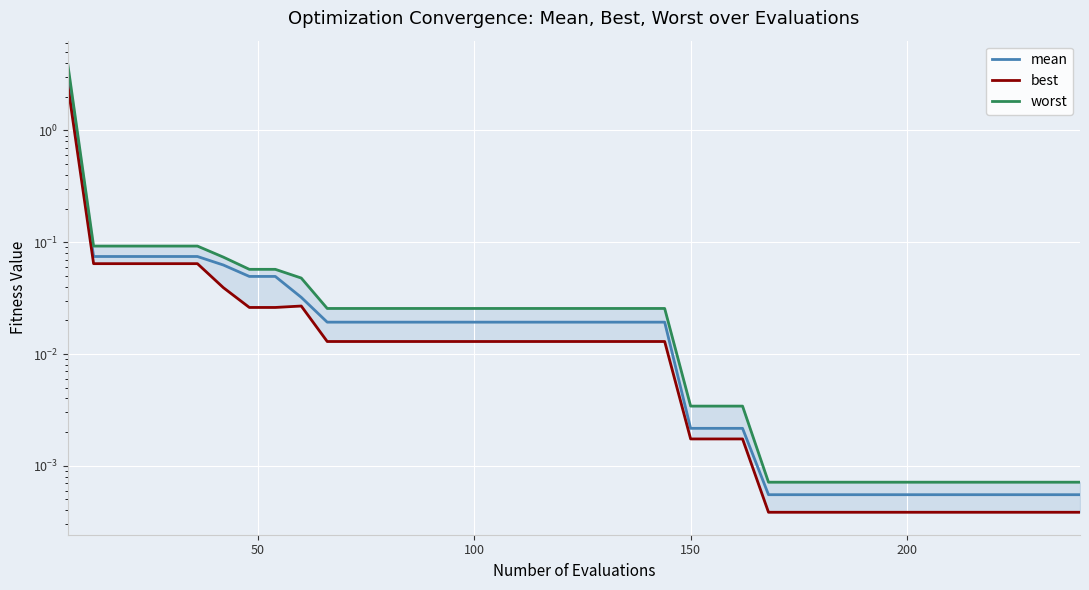

What is the difference between the maximum and minimum values in the worst series?

4.0